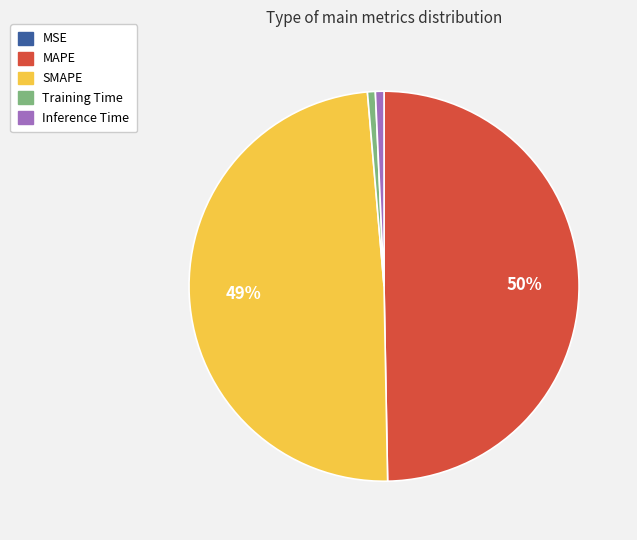

Between MAPE and Inference Time, which is larger?

MAPE